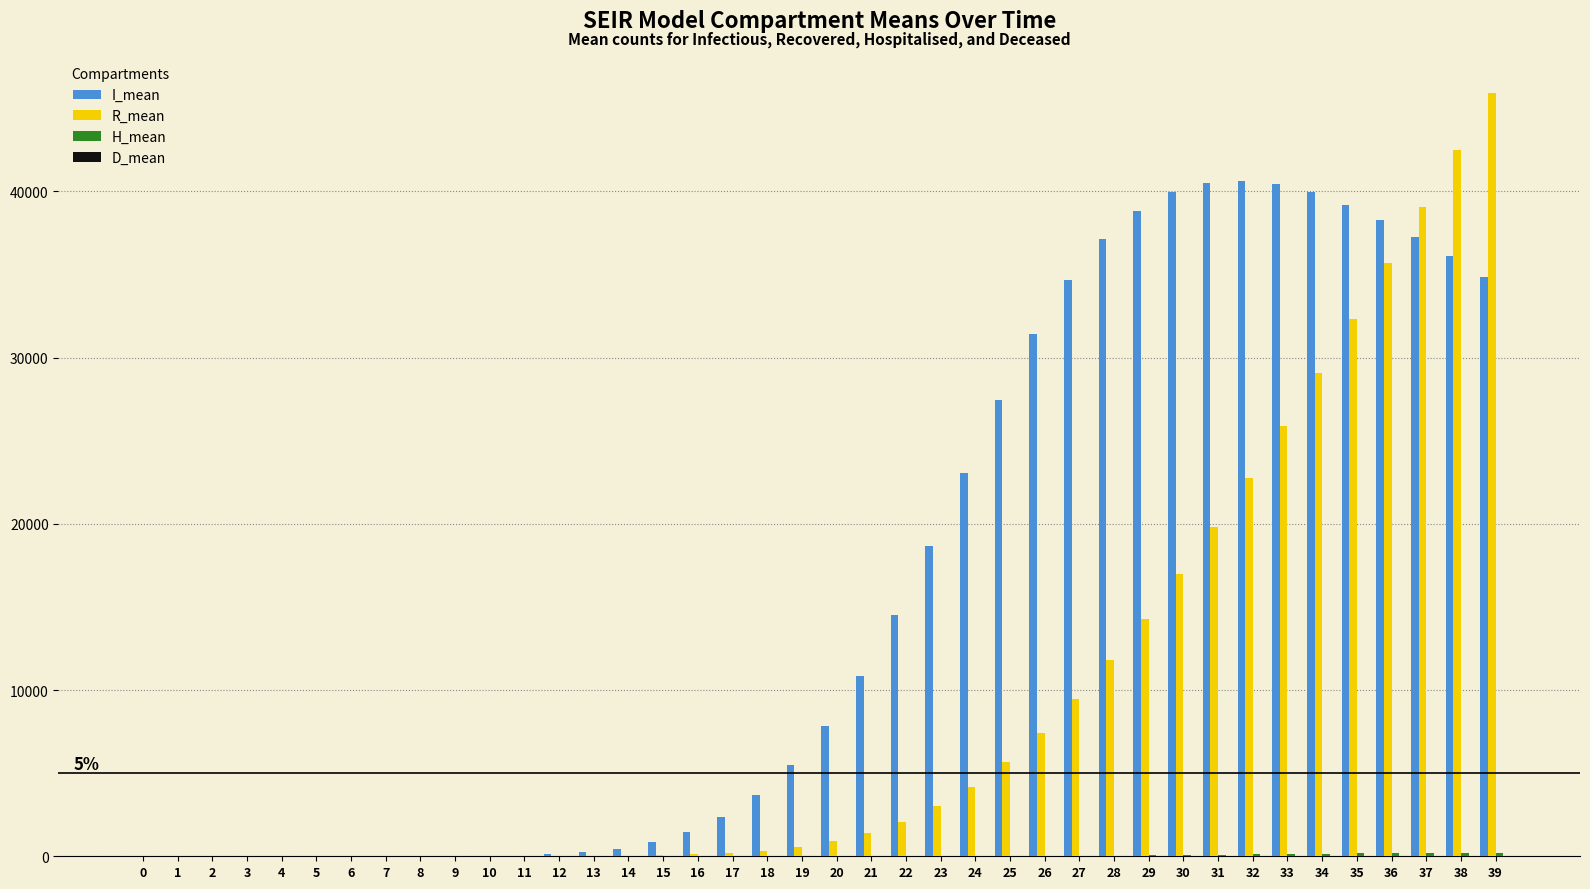

Which series has the largest range (max minus min)?

R_mean